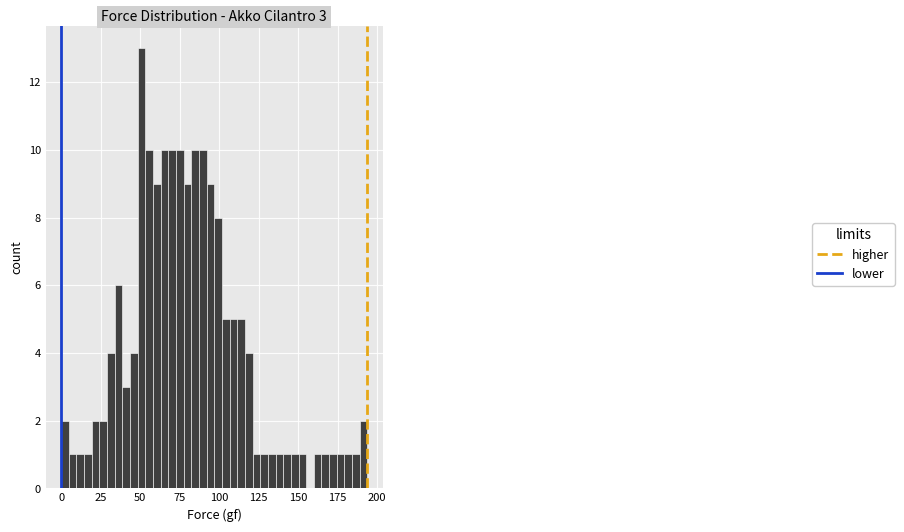

Read against the x-axis, roughly where is the centre of the tallest bar?

50